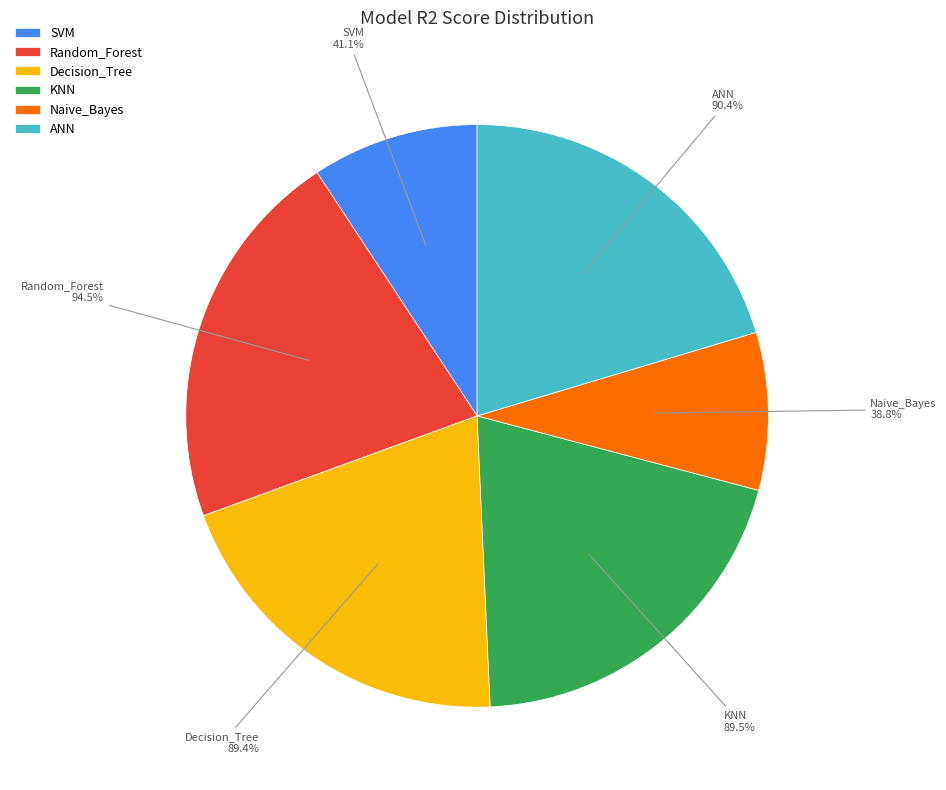

What percentage do Naive_Bayes and SVM together represent?

18.0%